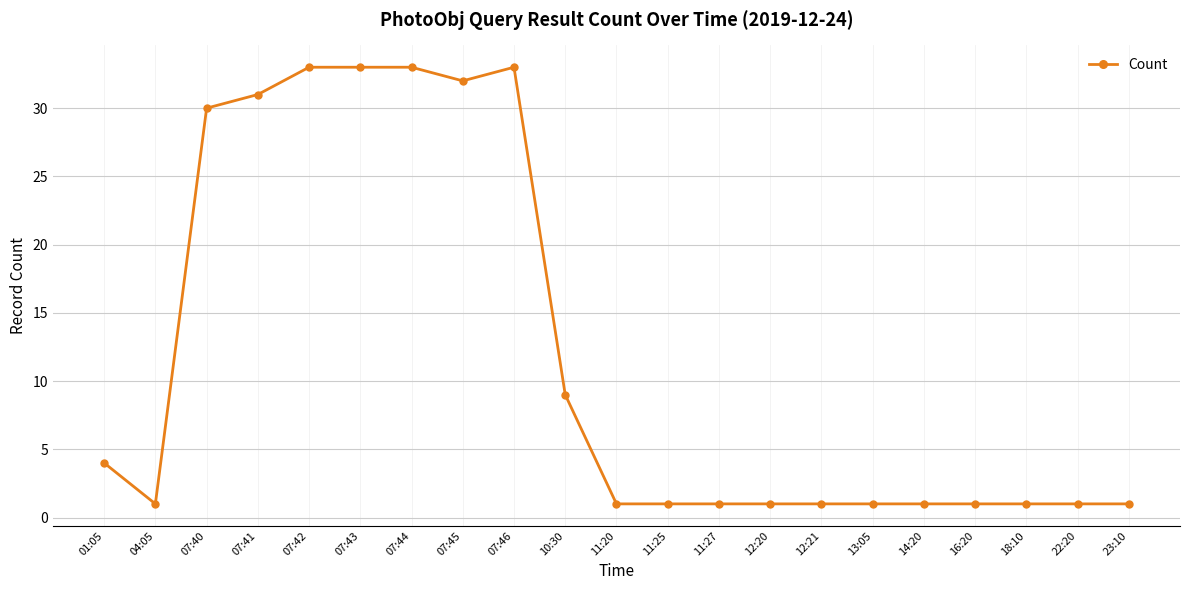

What is the greatest value displayed?

33